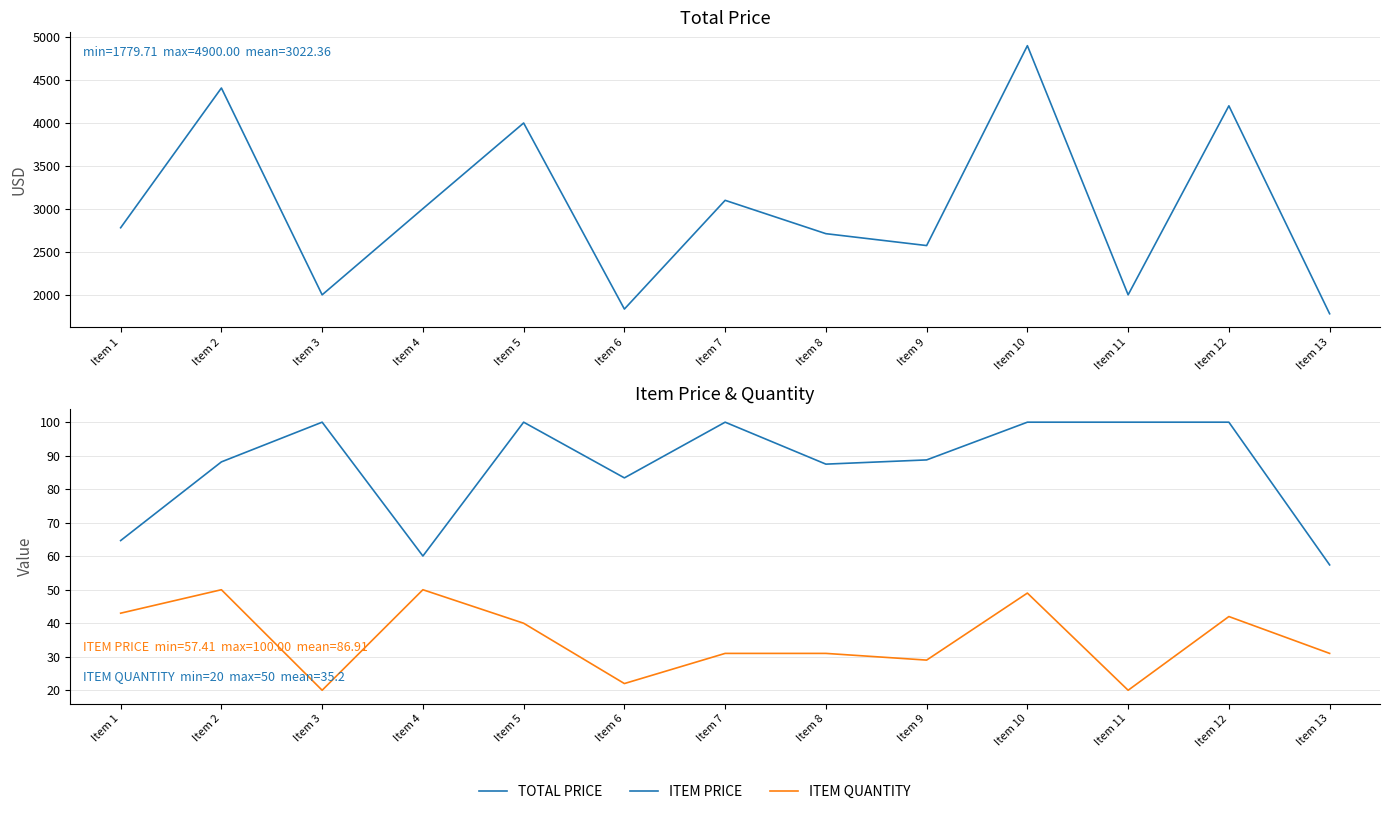

How many data points in ITEM QUANTITY are less than 31?

4